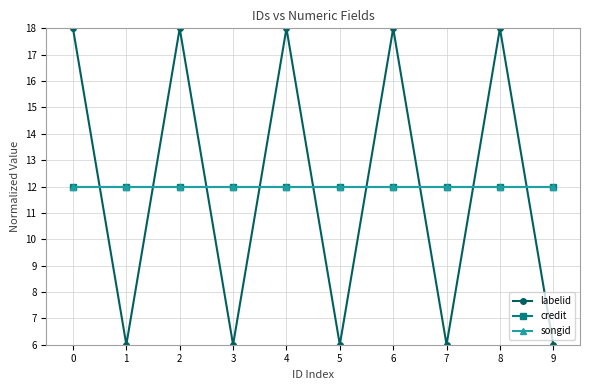

Reading left to right, what are all the values shown in this chart?

labelid: 18	6	18	6	18	6	18	6	18	6
credit: 12	12	12	12	12	12	12	12	12	12
songid: 12	12	12	12	12	12	12	12	12	12